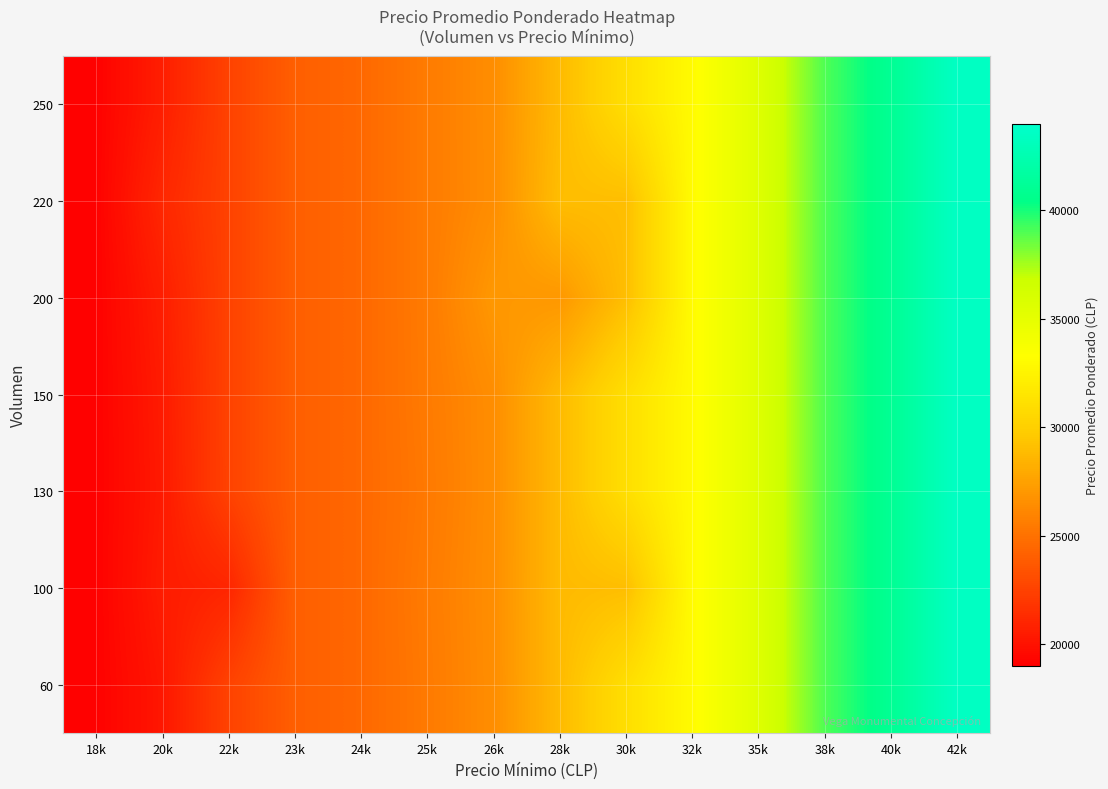

What is the difference between the 150 values at 40k and 35k?

5500